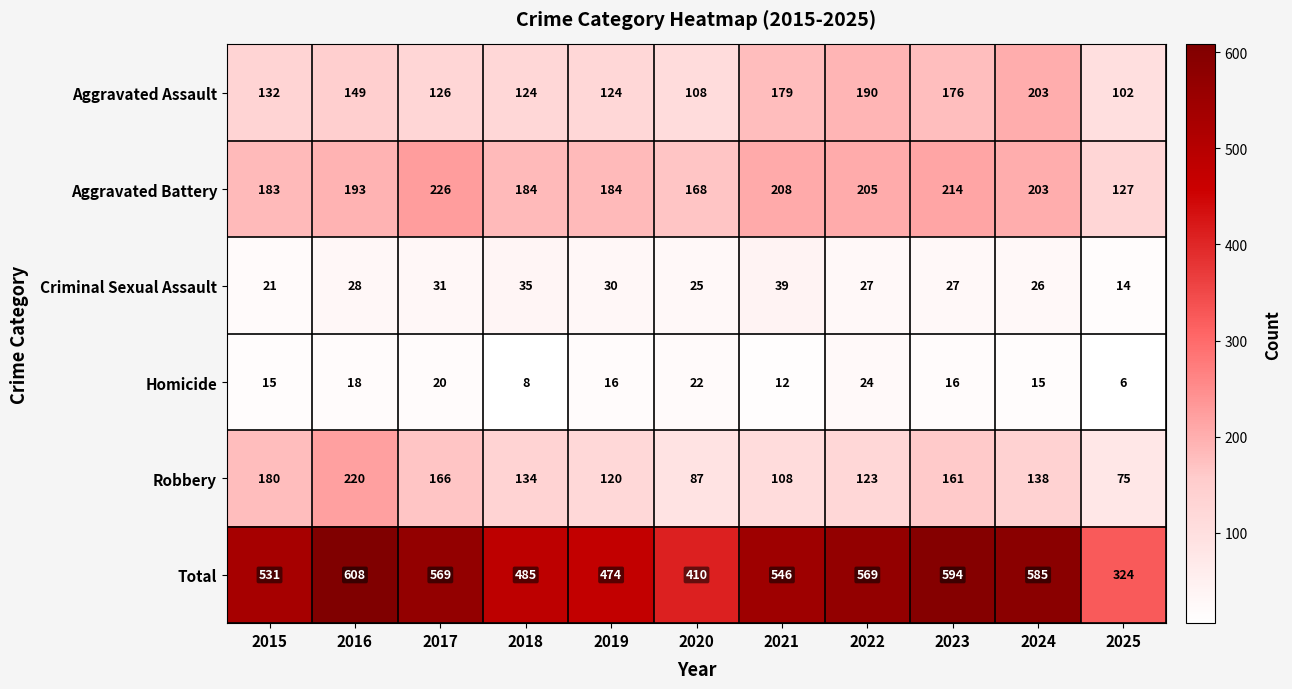

Which category has the lowest value across all series?

2025